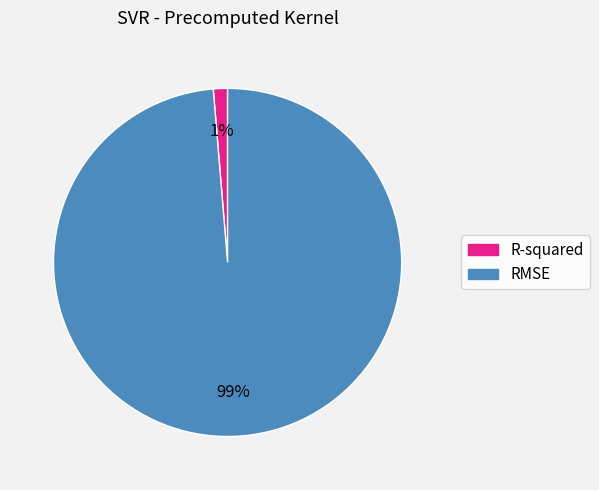

To the nearest percent, what percentage of the pie is R-squared?

1%